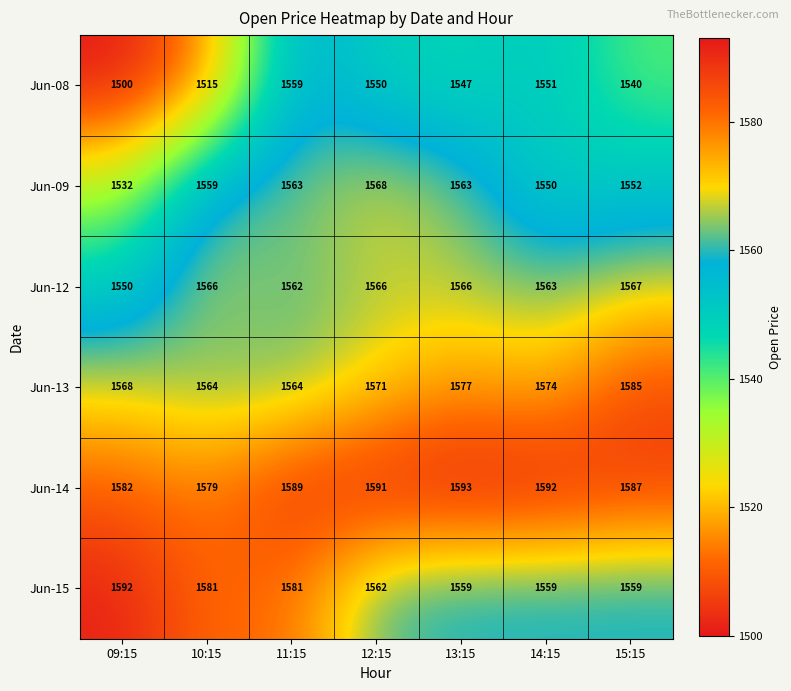

What is the difference between the maximum and minimum values in the Jun-14 series?

14